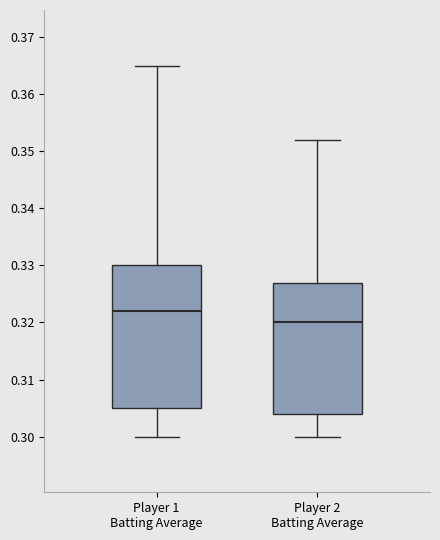

Which box's median line is the highest?

Player 1 Batting Average